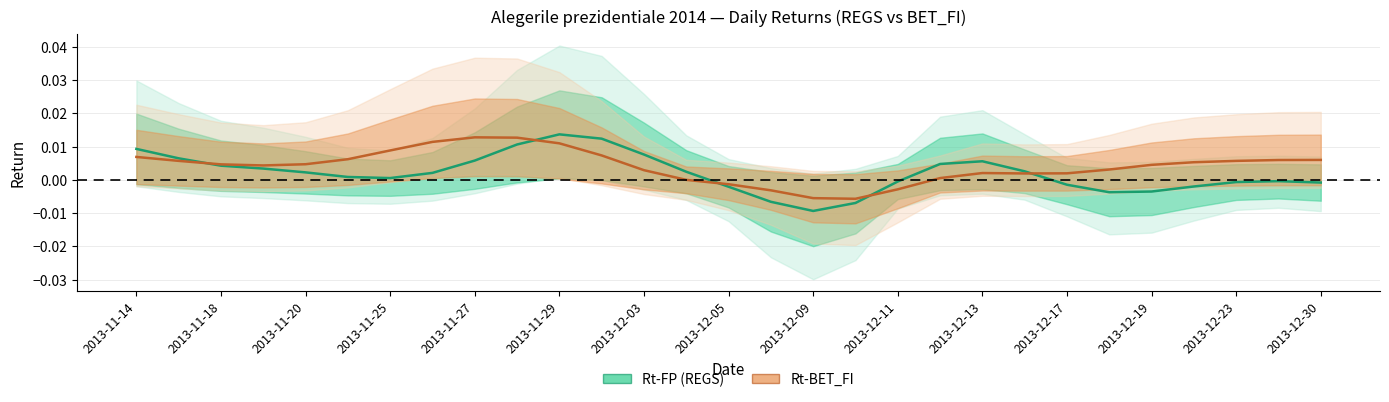

How many lines are shown in the chart?

2